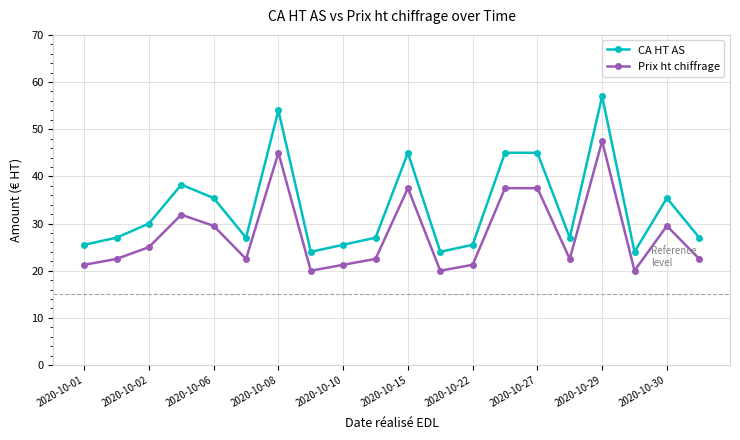

Which series has the largest total across all categories?

CA HT AS